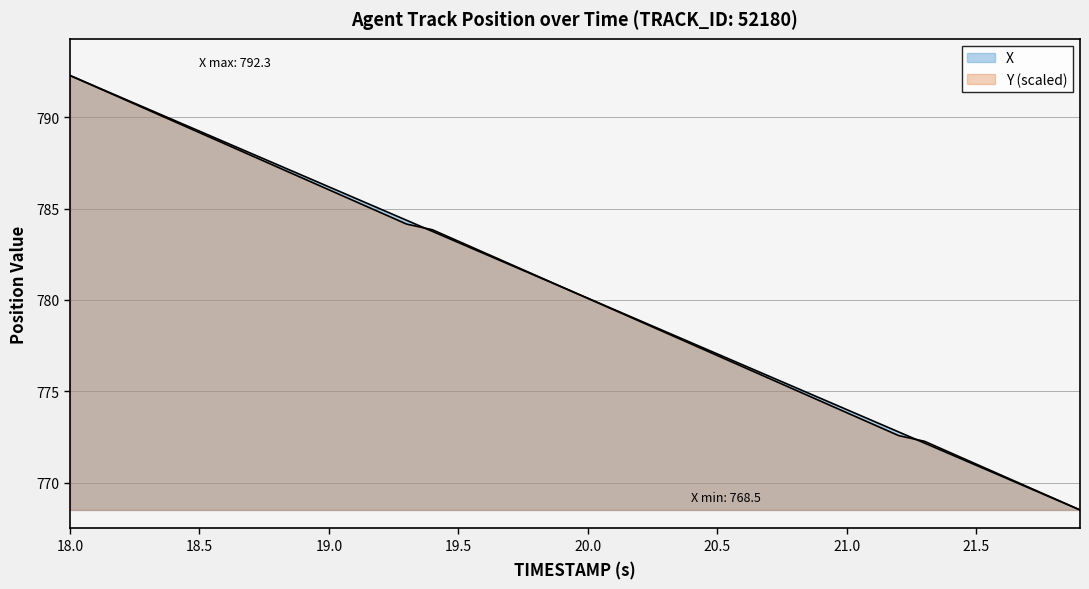

Which series has the largest total across all categories?

X